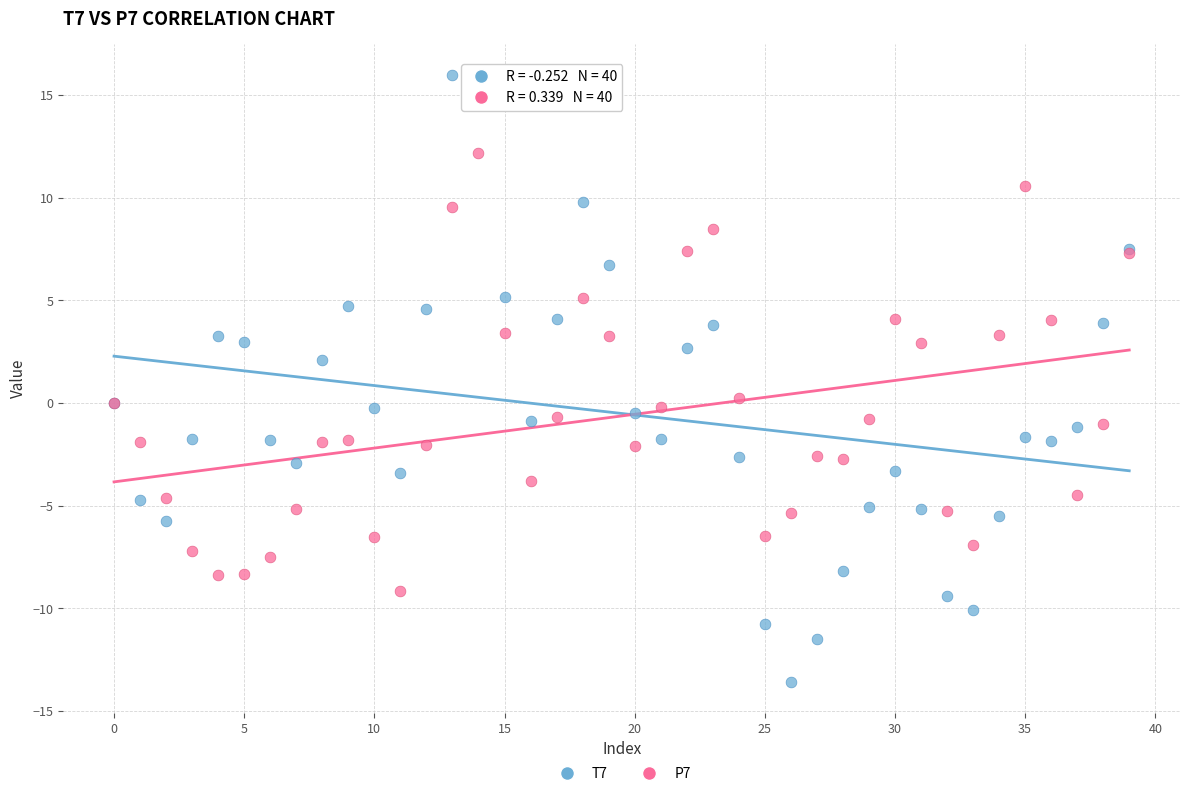

Which series contains the lowest Y value?

T7